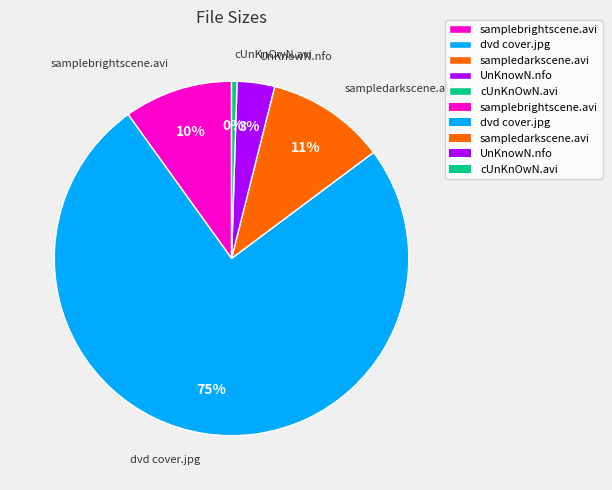

Approximately how many times larger is the value at samplebrightscene.avi compared to sampledarkscene.avi?

0.9